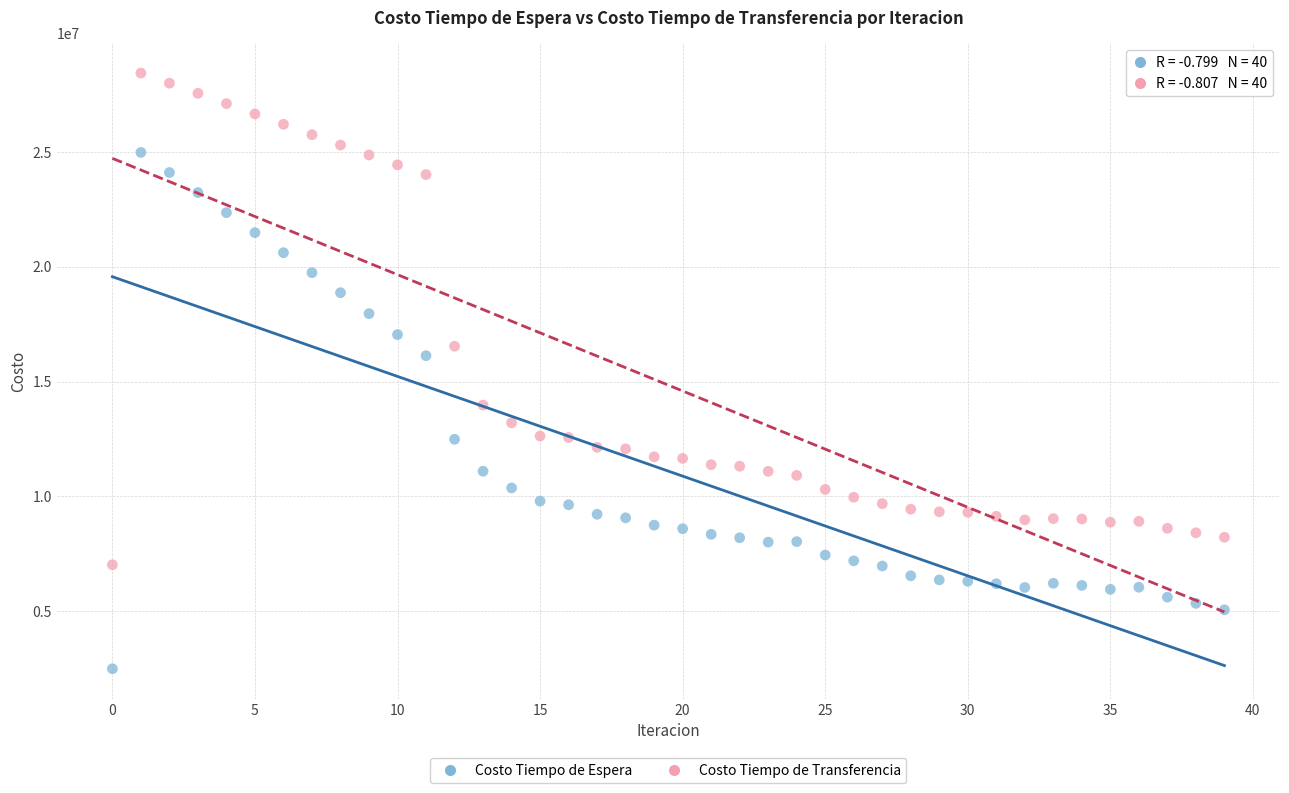

Across all series, what Y value is closest to 15465863?

16128828.5